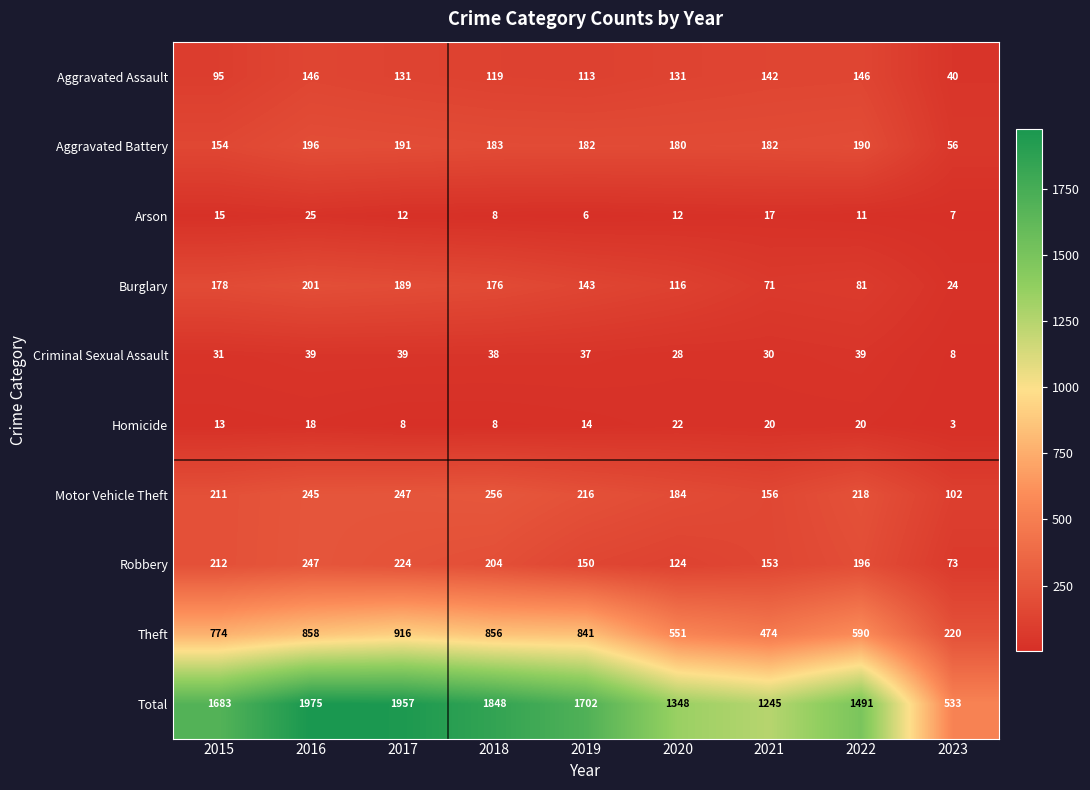

The value of Homicide at 2015 is 13. True or false?

True